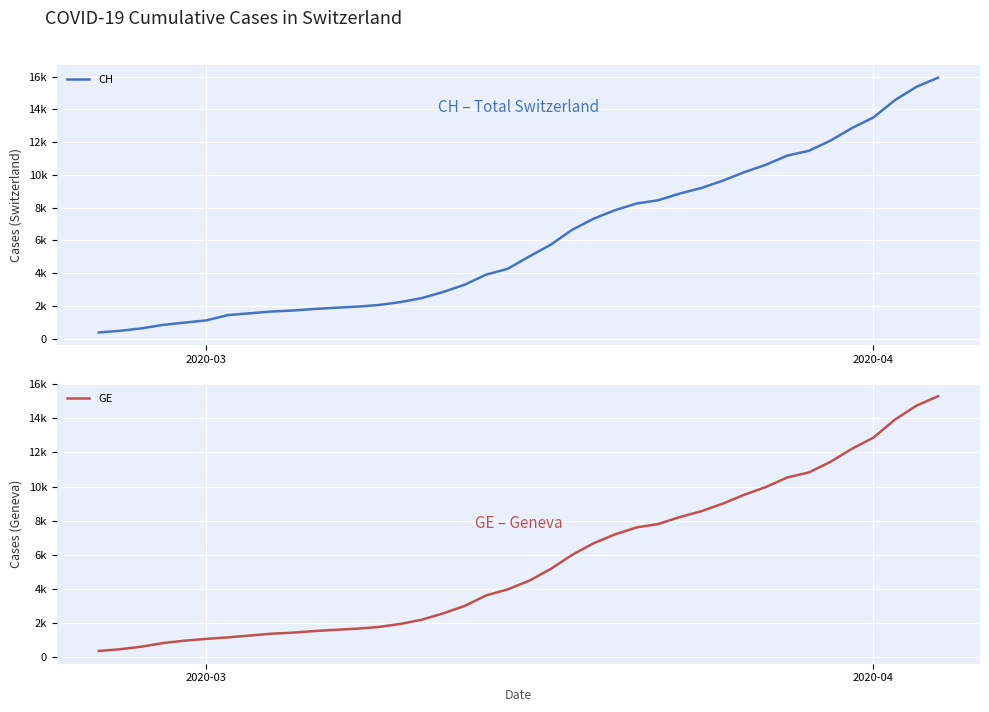

What is the maximum value for GE?

15284